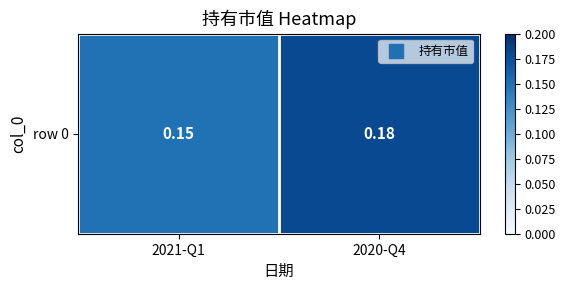

True or false: the data shows 0.1 at 2021-Q1.

True